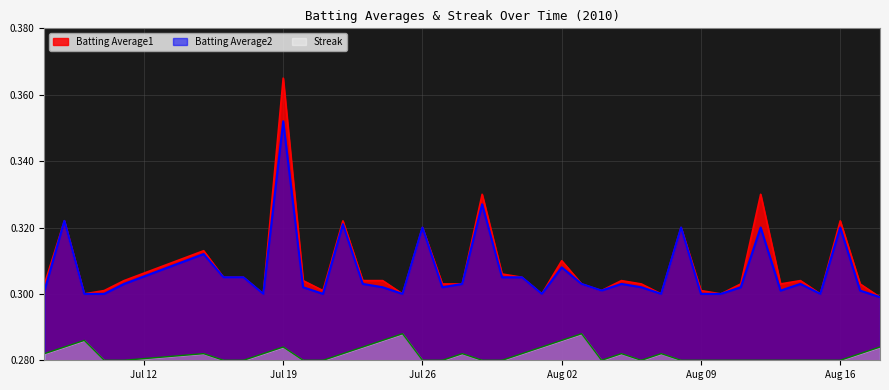

At which category is the sum across all series the highest?

Jul 19